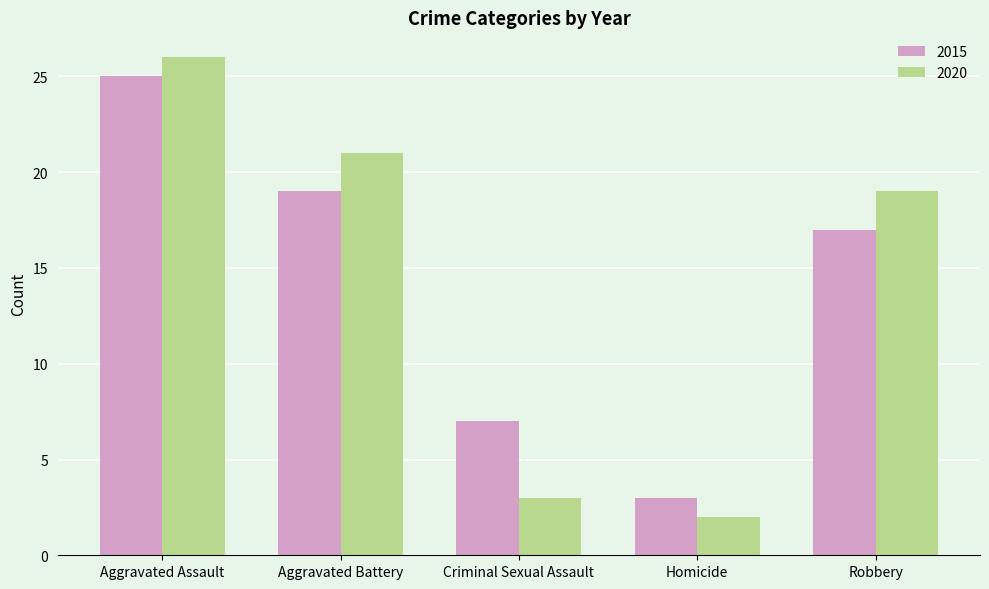

What is the sum of the 2020 values at Homicide and Aggravated Assault?

28